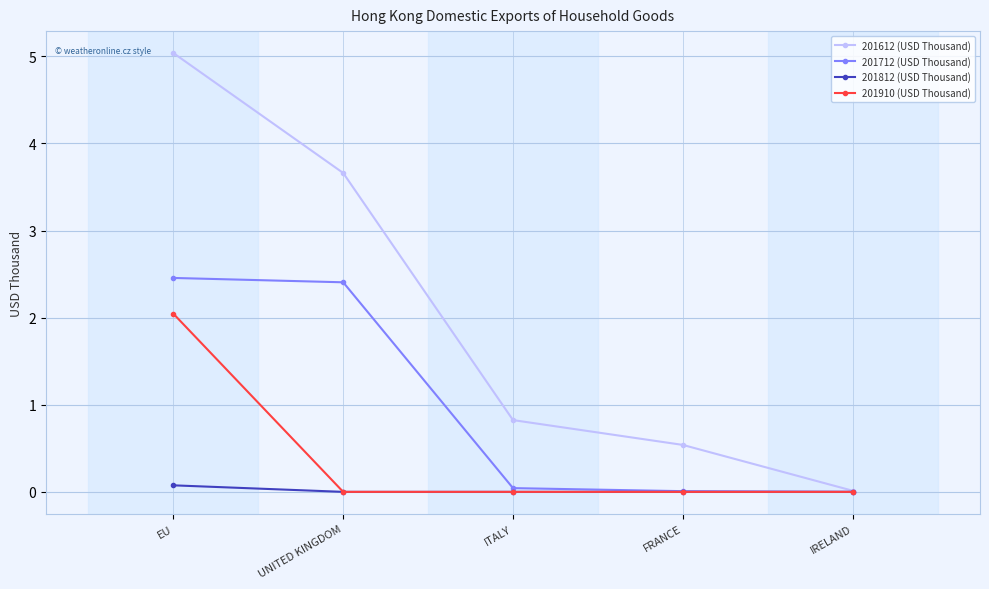

What are all the series names shown in the legend?

201612 (USD Thousand), 201712 (USD Thousand), 201812 (USD Thousand), 201910 (USD Thousand)